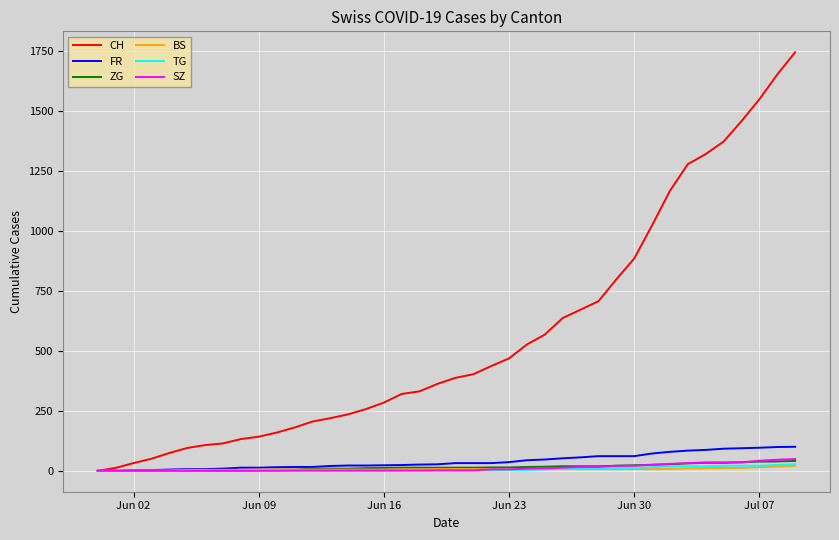

Does the chart display data point markers on the line(s)?

No